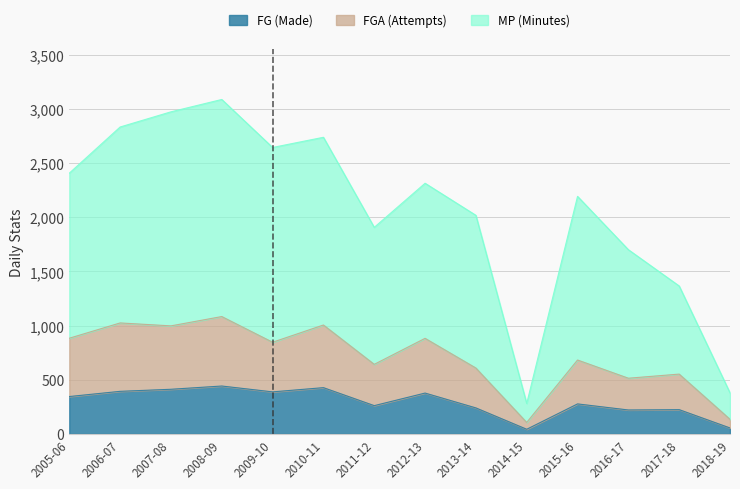

True or false: FG and FGA cross at least once.

False